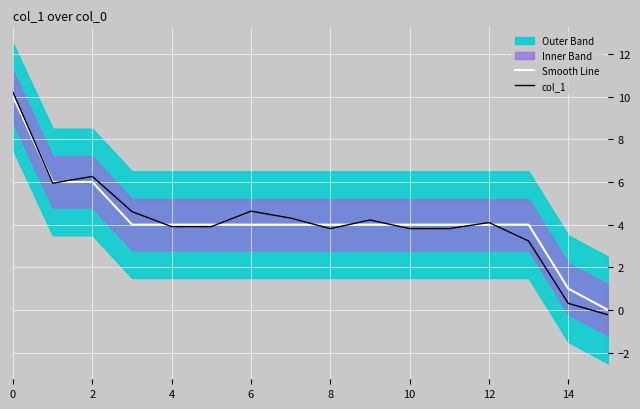

What is the label of the 10th point from the left?

9